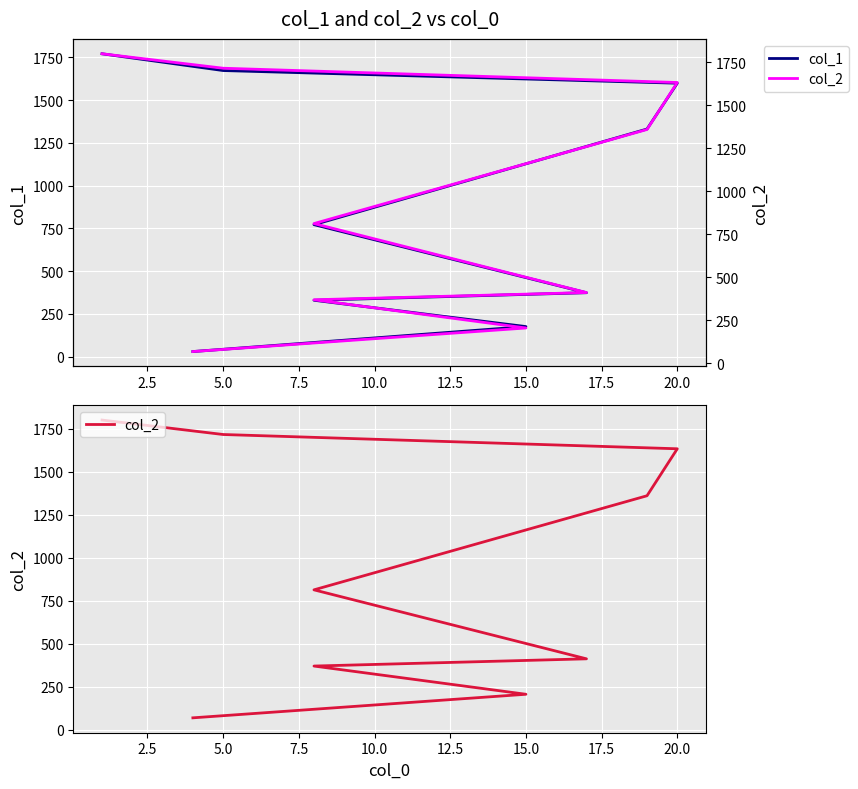

True or false: col_1 has a value of 463 at 12.5.

False